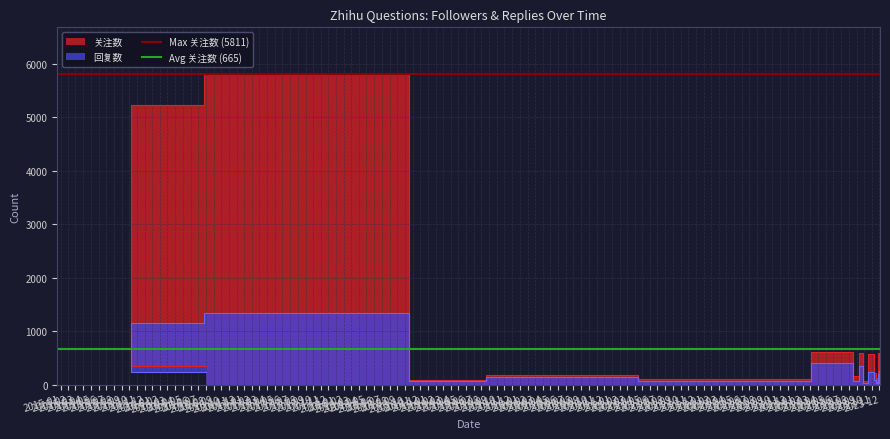

True or false: Avg 关注数 (665) has a value of 665 at 2015-02.

True